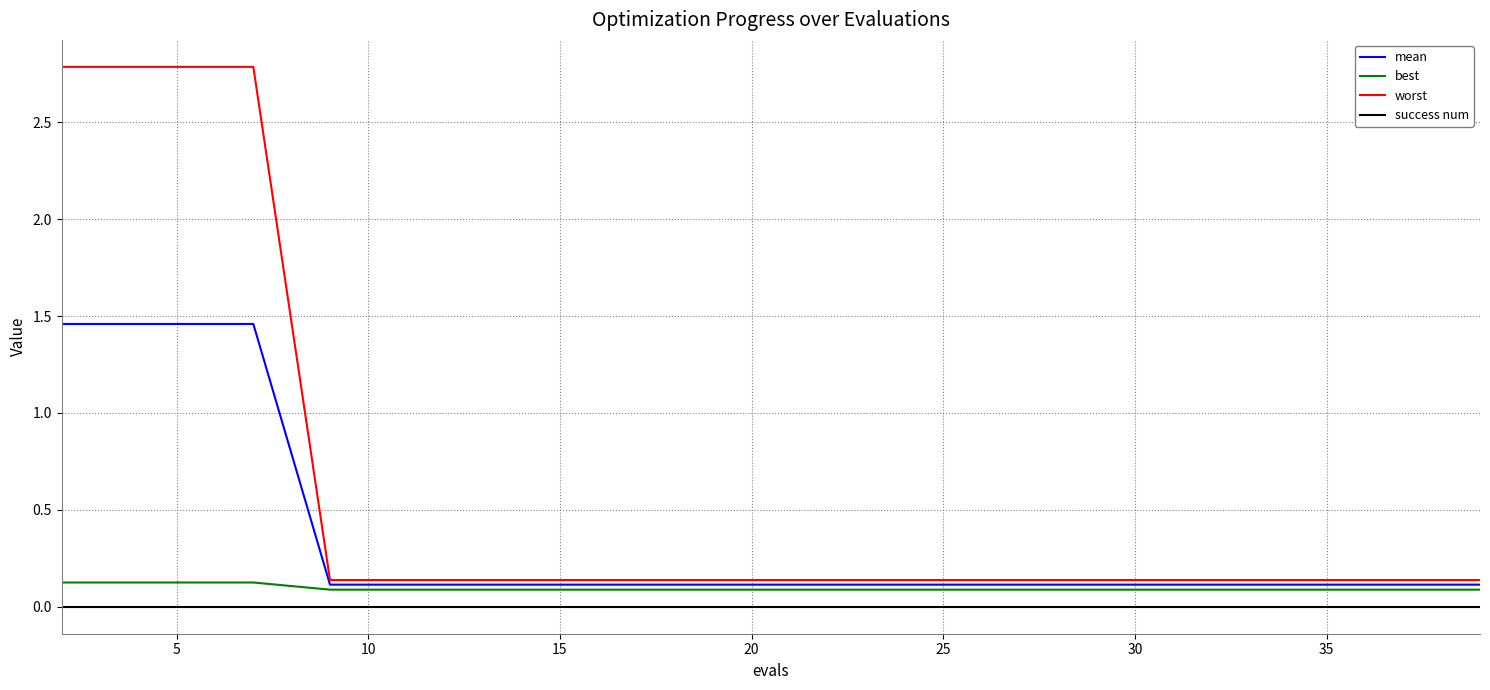

How many categories are shown in the chart?

20